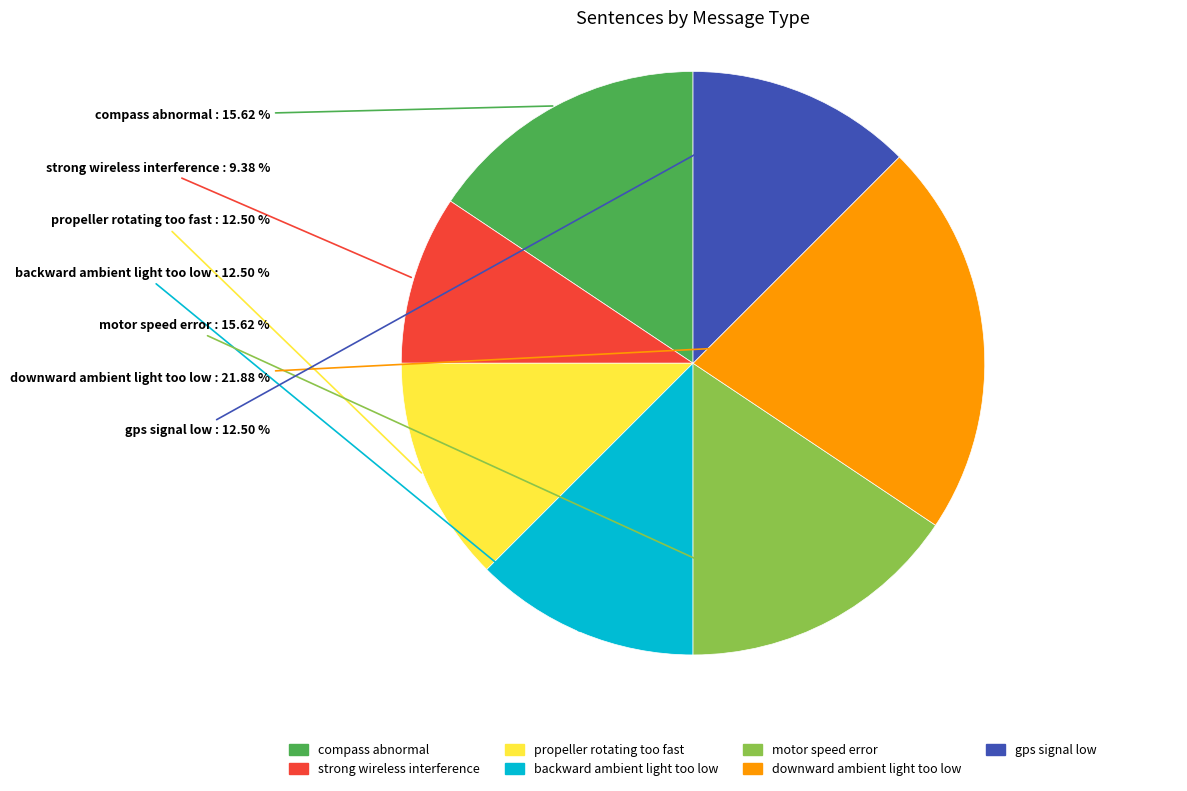

Between compass abnormal and strong wireless interference, which is larger?

compass abnormal